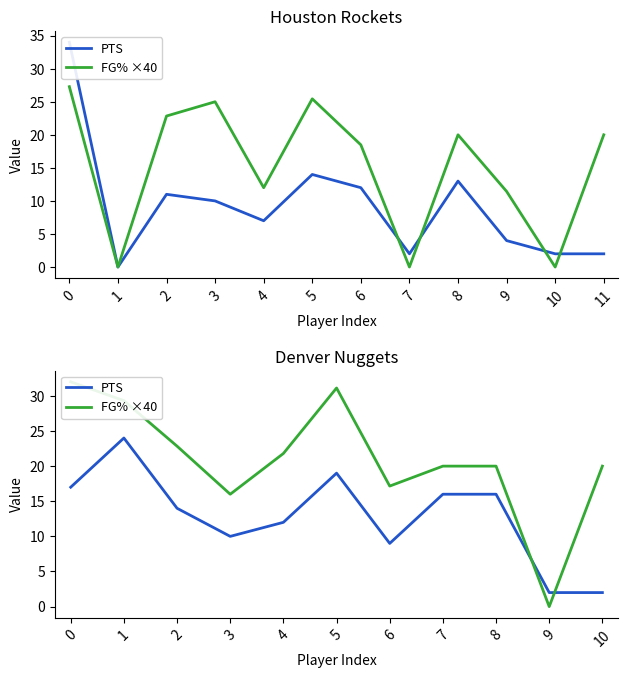

What is the average value of the FG% ×40 series?

20.9